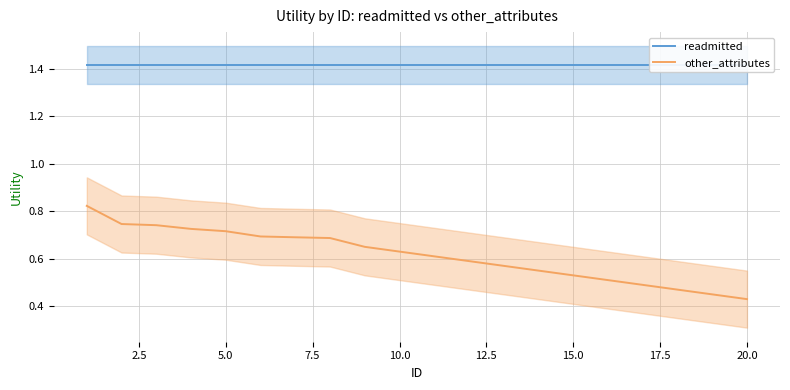

What is the sum of all readmitted values?

28.3